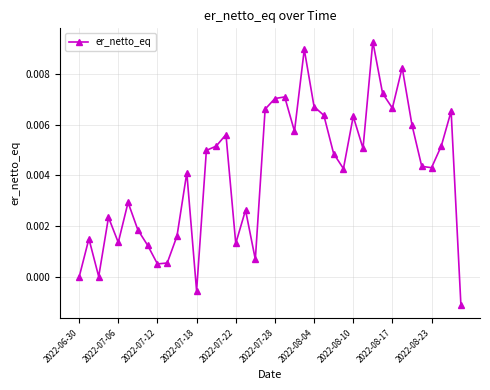

True or false: the data has more than 2 interior local peaks.

True